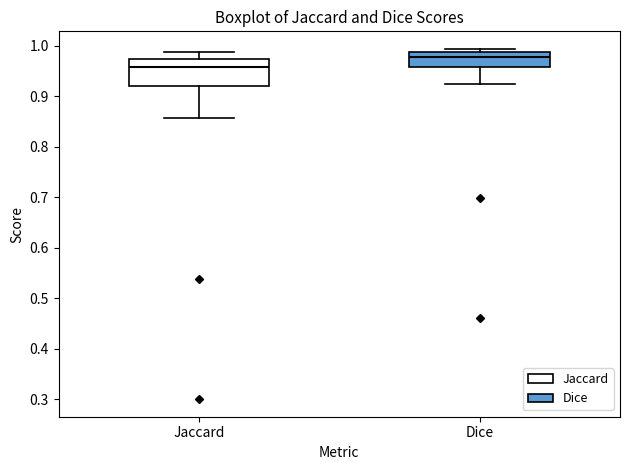

Comparing the boxes themselves (not the whiskers), which one is the tallest?

Jaccard